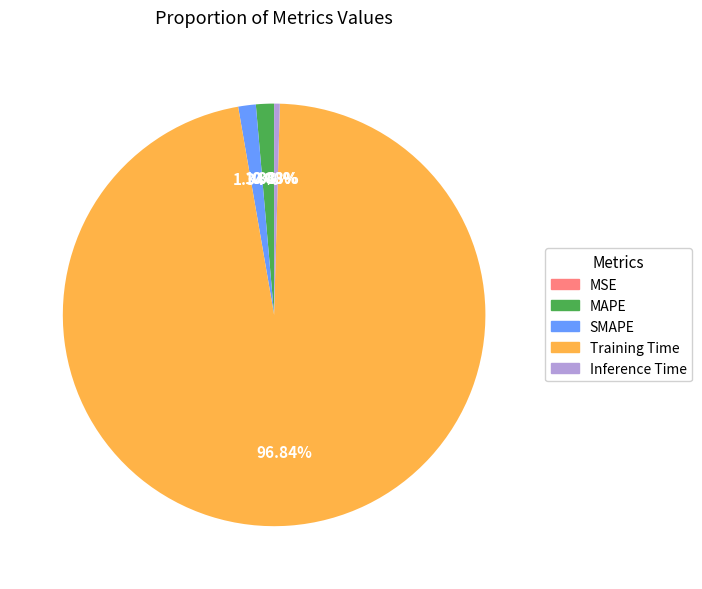

To the nearest percent, what is the difference between the largest and smallest slice percentages?

97%